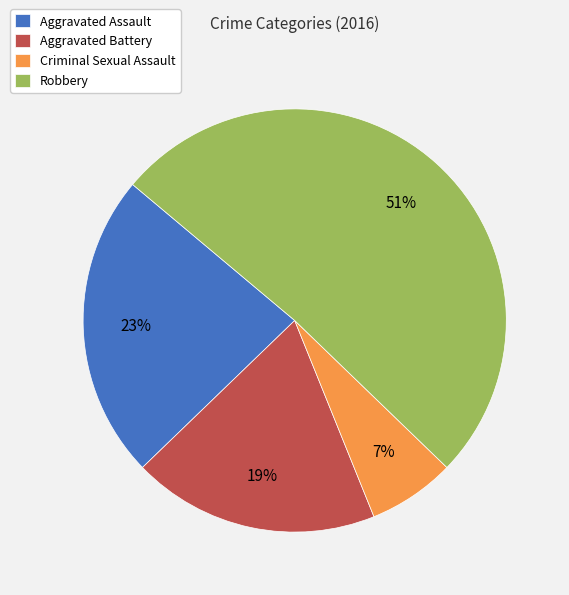

Is it true that Aggravated Battery is 24% of the pie?

False